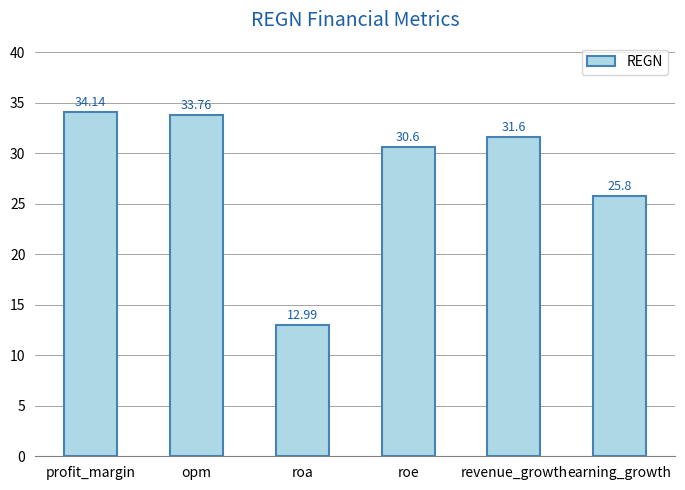

What is the ratio of the value at earning_growth to the value at opm?

0.8